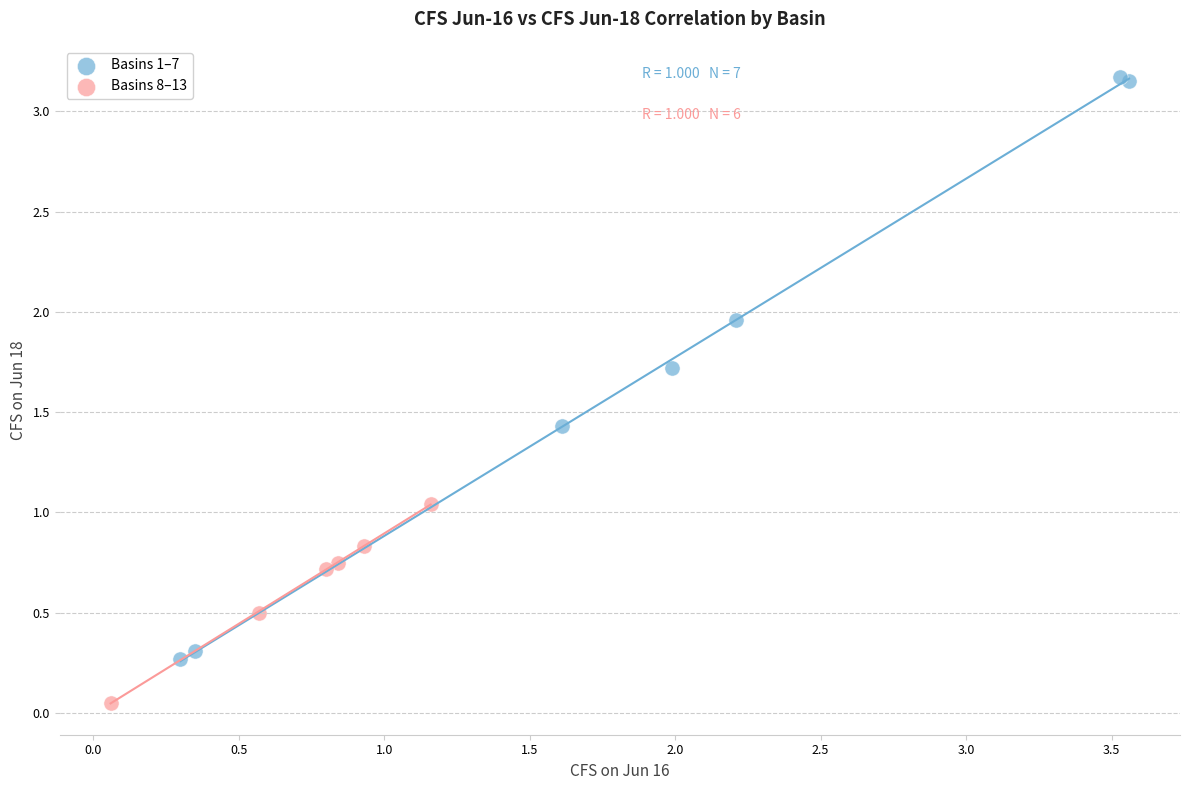

Which series has the widest spread of Y values?

Basins 1–7